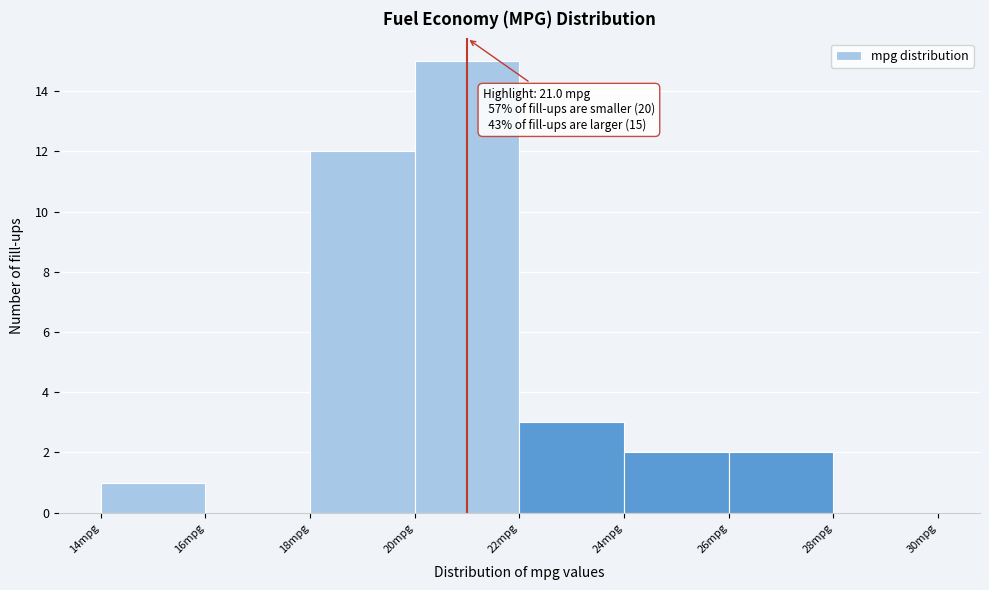

Over which range of the x-axis is the bar tallest?

20 to 22